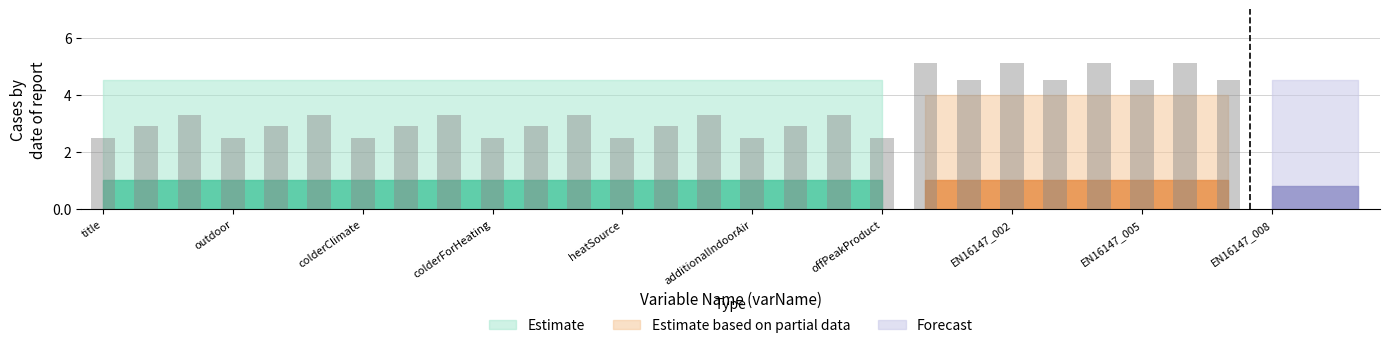

Is it true that info equals 2 at title?

False